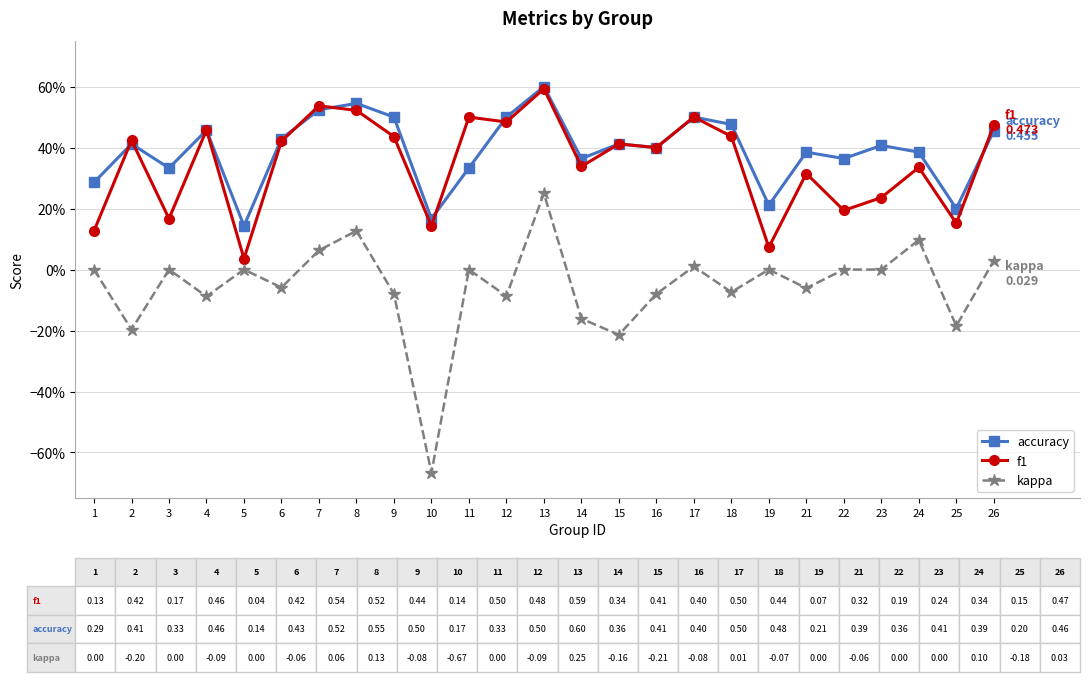

What is the sum of the kappa values at 9 and 12?

-0.2